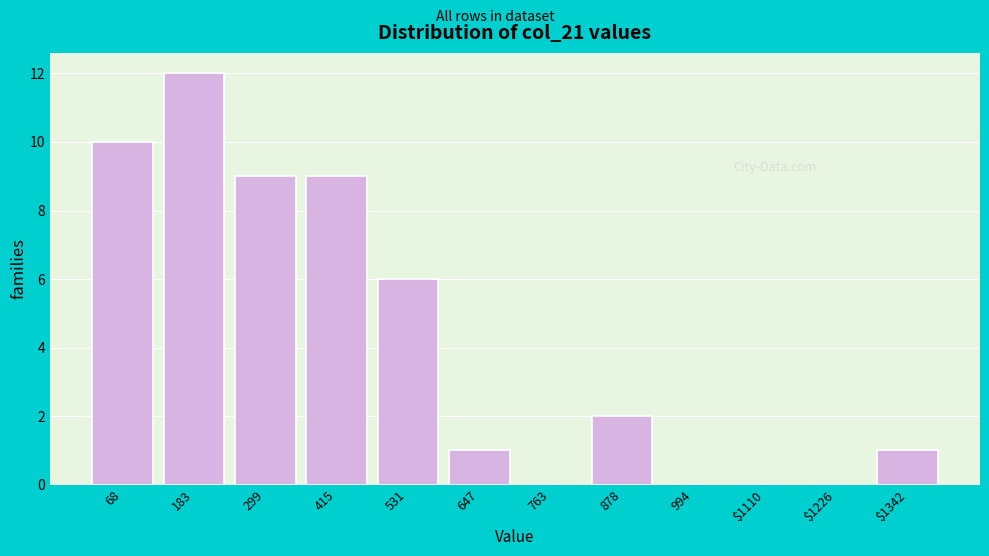

Which label corresponds to the largest value in the chart?

183